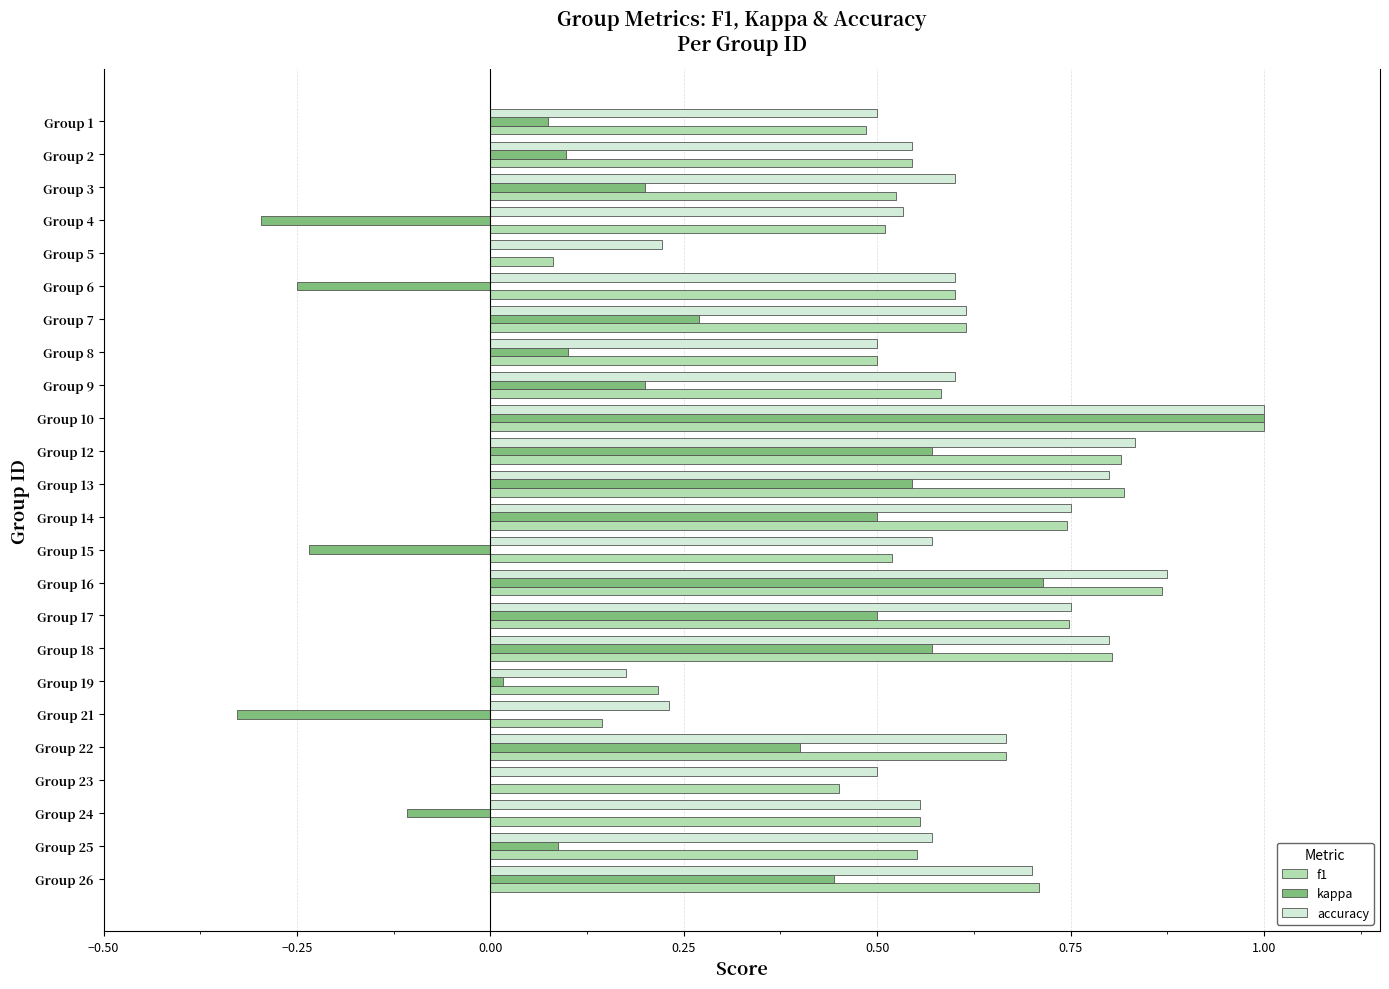

At which label does f1 reach its peak?

Group 10